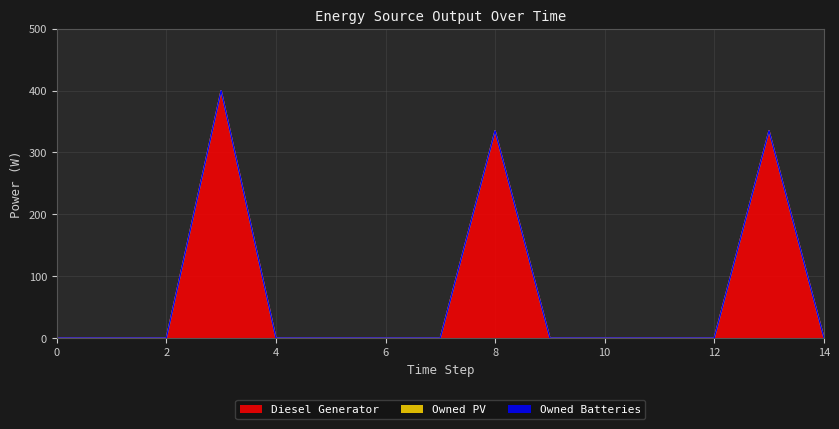

Which series has the widest spread of values?

Diesel Generator